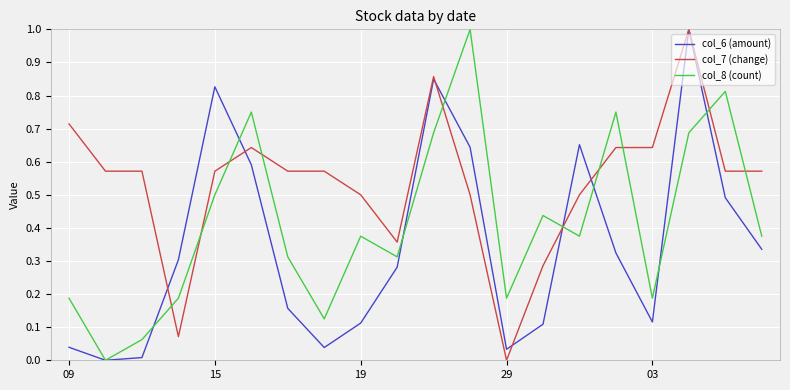

Which series has the largest total across all categories?

col_7 (change)